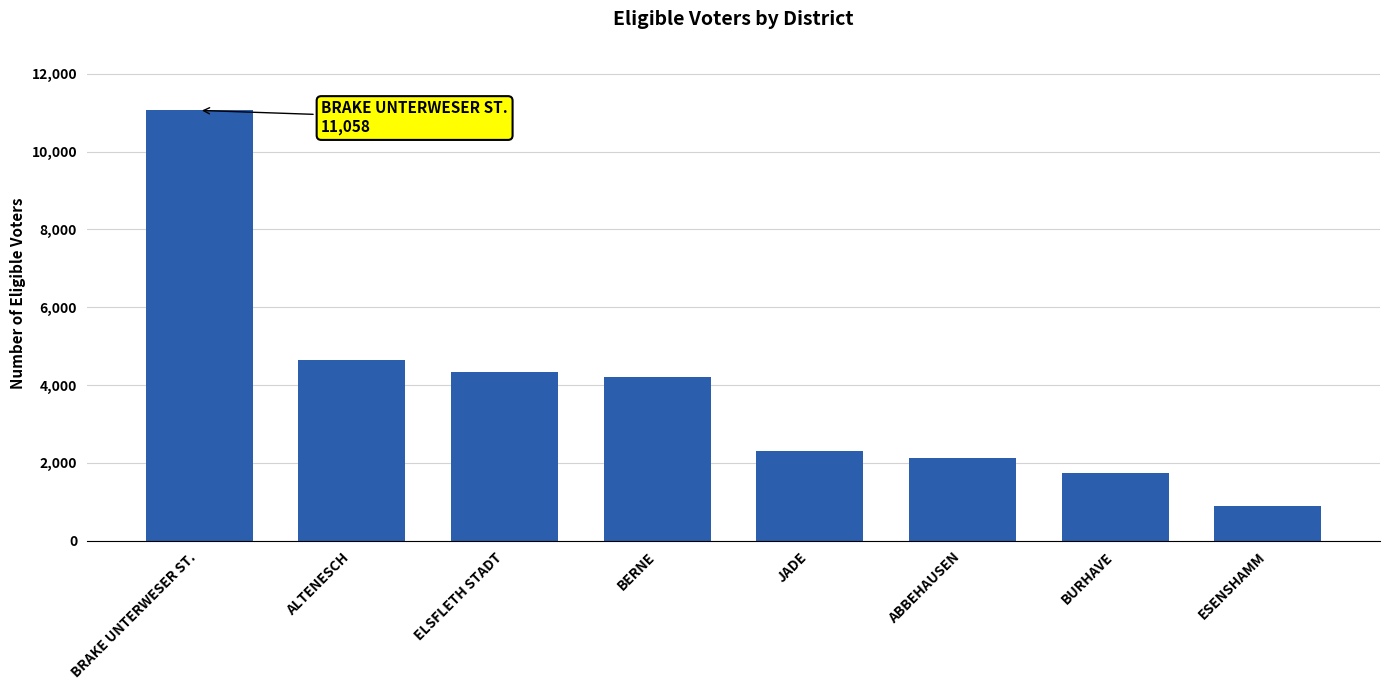

What is the sum of the values at JADE and ABBEHAUSEN?

4429